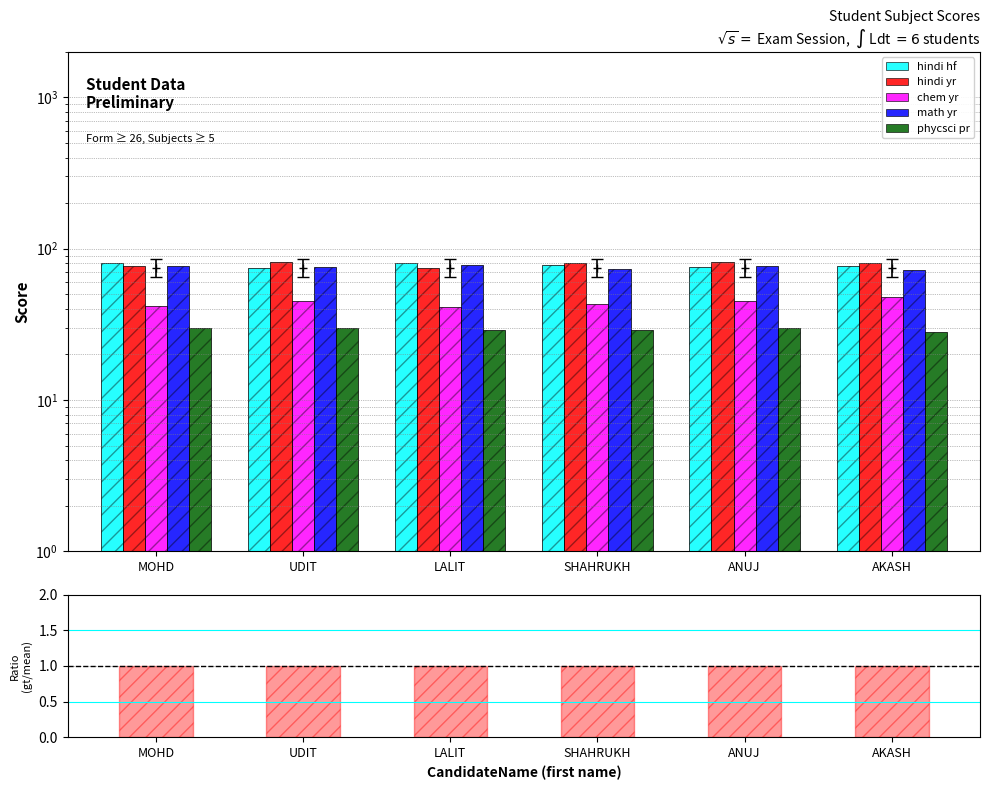

Rank the categories by phycsci pr value from lowest to highest.

AKASH, LALIT, SHAHRUKH, MOHD, UDIT, ANUJ